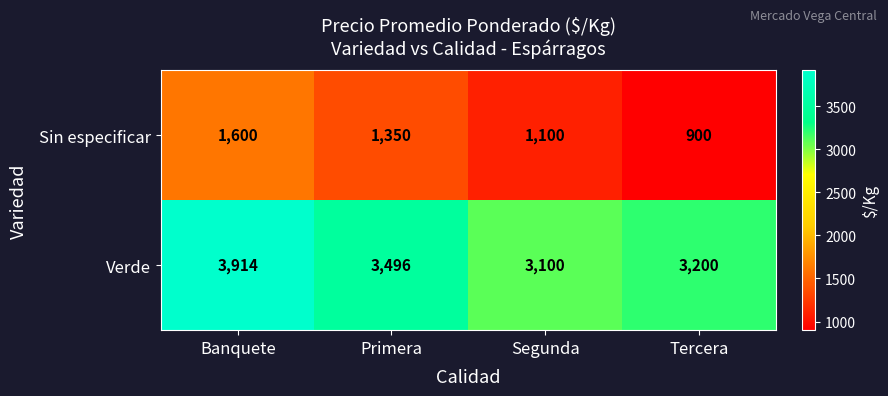

At which category is the sum across all series the highest?

Banquete